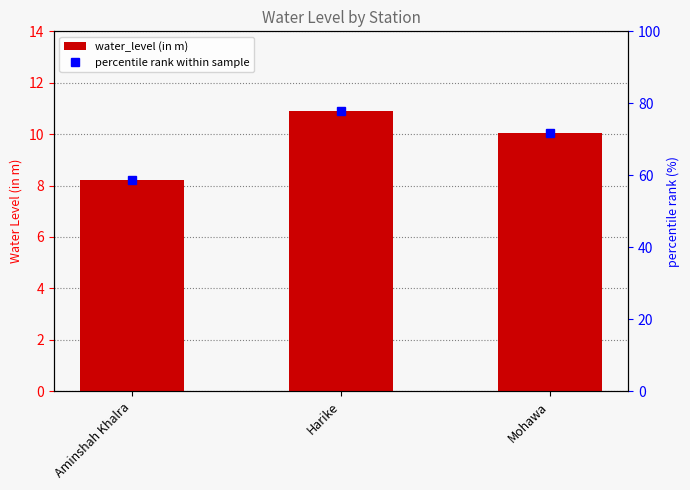

What is the spread (max minus min) of values at Harike?

67.0